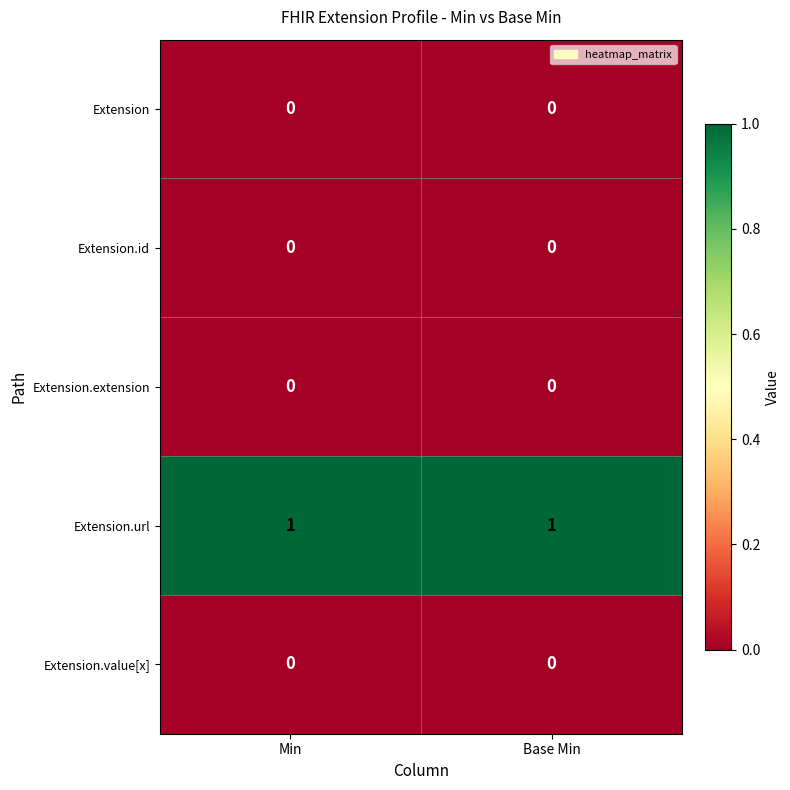

Reading left to right, transcribe all the data shown in this chart.

Extension: Min=0	Base Min=0
Extension.id: Min=0	Base Min=0
Extension.extension: Min=0	Base Min=0
Extension.url: Min=1	Base Min=1
Extension.value[x]: Min=0	Base Min=0